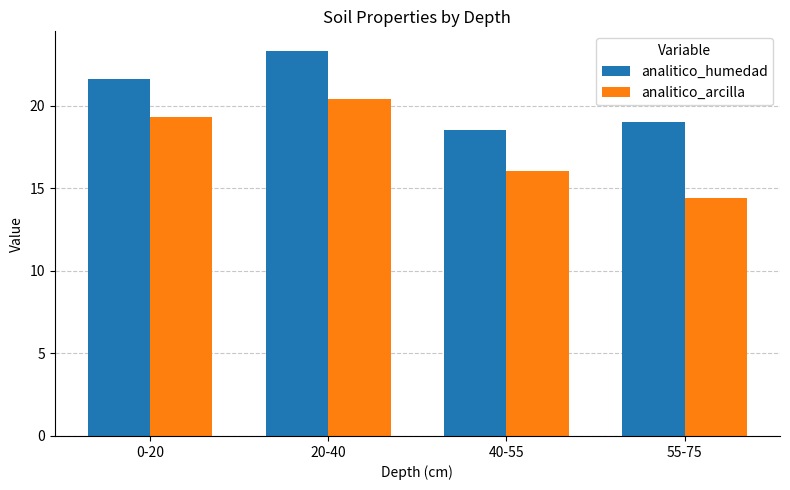

How many data points in analitico_arcilla are less than 19?

2